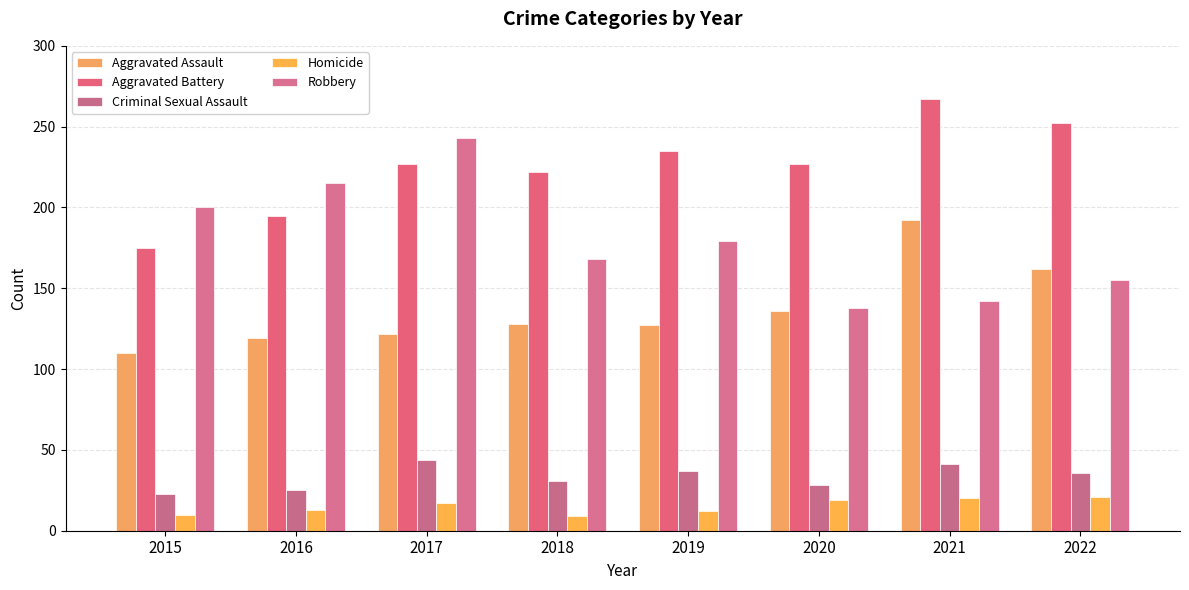

At which label does Criminal Sexual Assault reach its peak?

2017